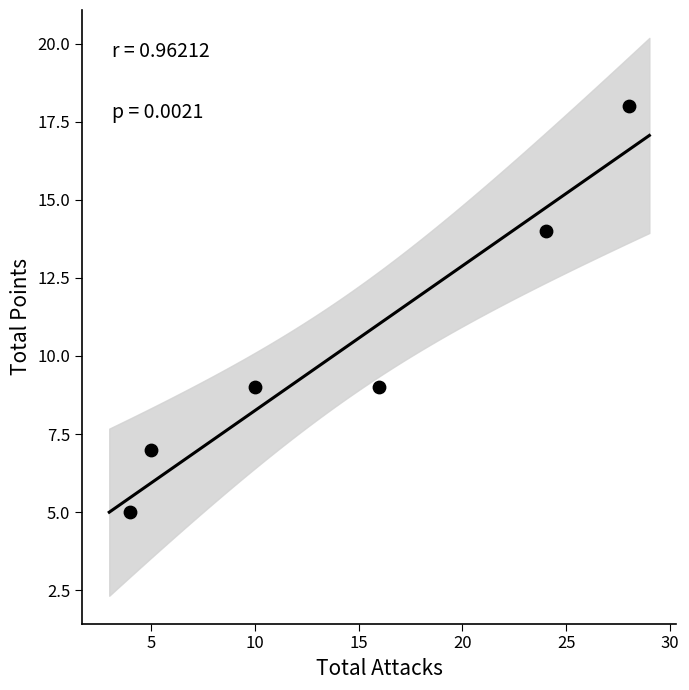

What is the average Y value?

10